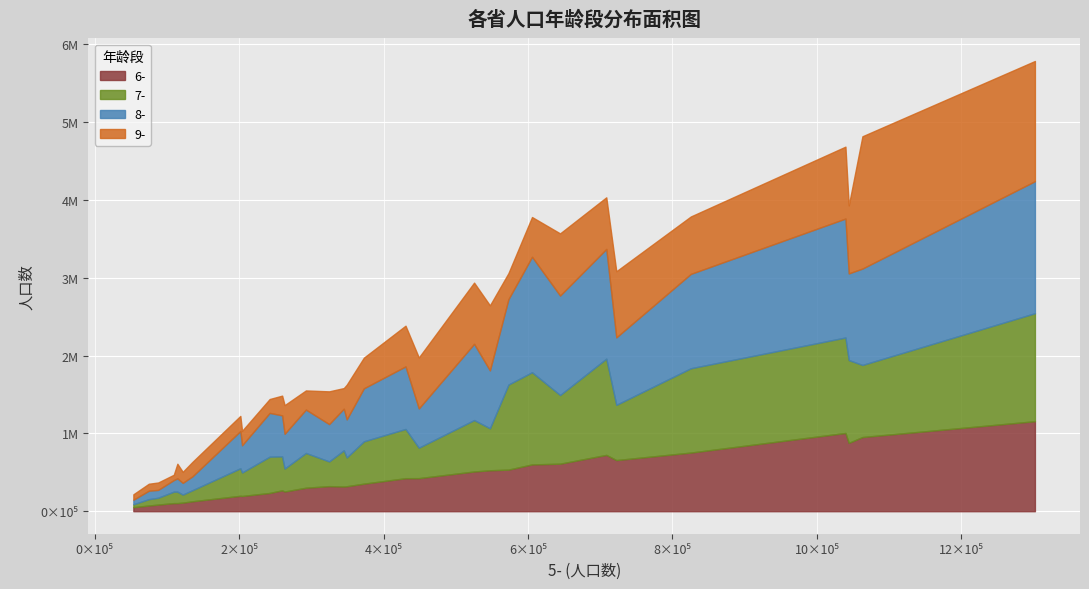

What is the total value across all series at 天津?

468794